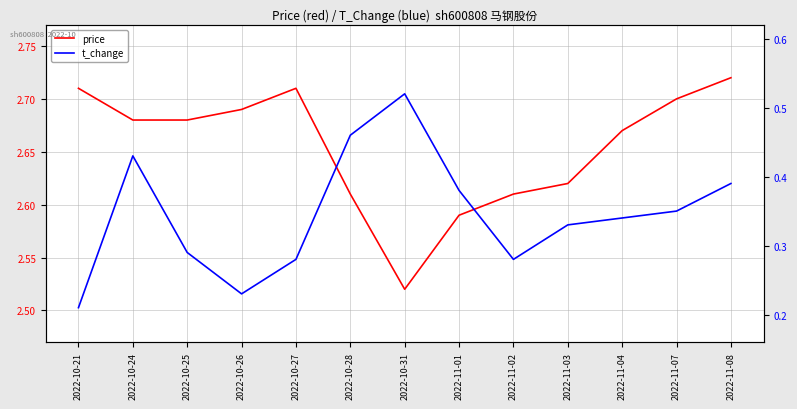

List the labels in order of t_change value, smallest first.

2022-10-21, 2022-10-26, 2022-10-27, 2022-11-02, 2022-10-25, 2022-11-03, 2022-11-04, 2022-11-07, 2022-11-01, 2022-11-08, 2022-10-24, 2022-10-28, 2022-10-31